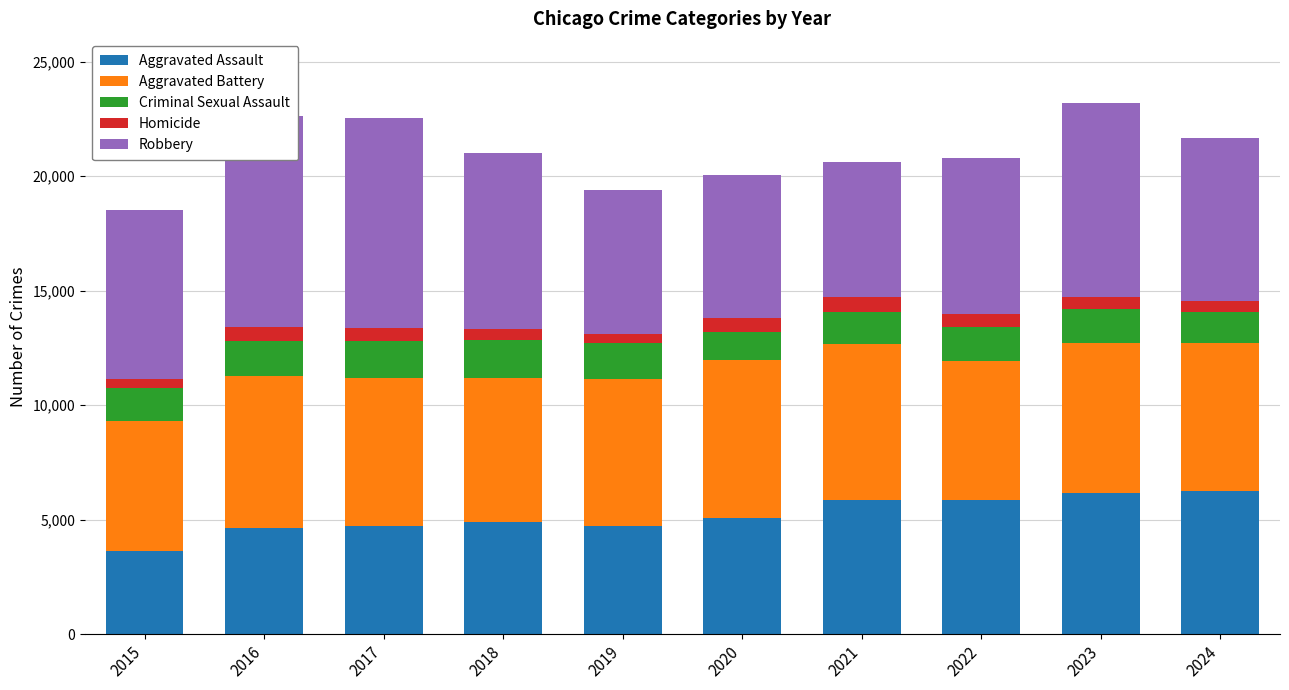

What is the greatest value displayed?

9218